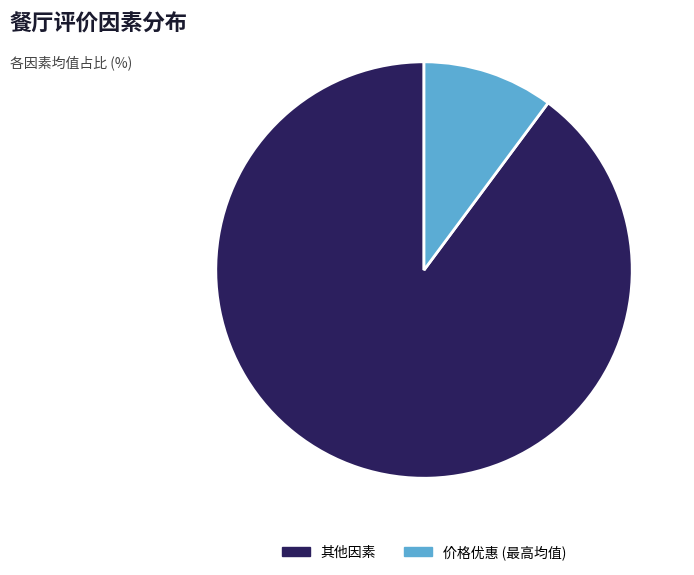

The 价格优惠 (最高均值) slice represents 19% of the pie. True or false?

False